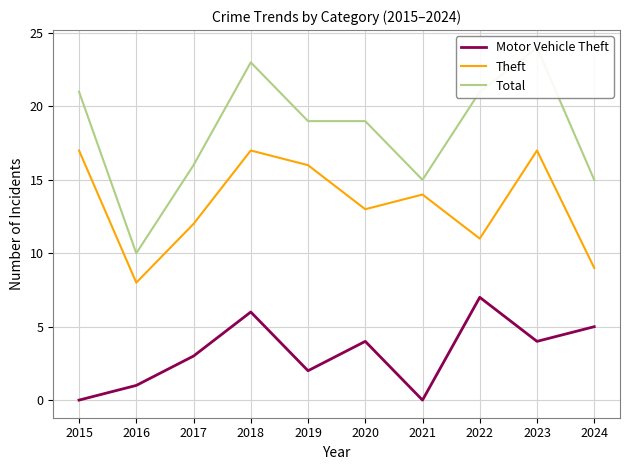

What is the approximate value of Total at 2015?

21